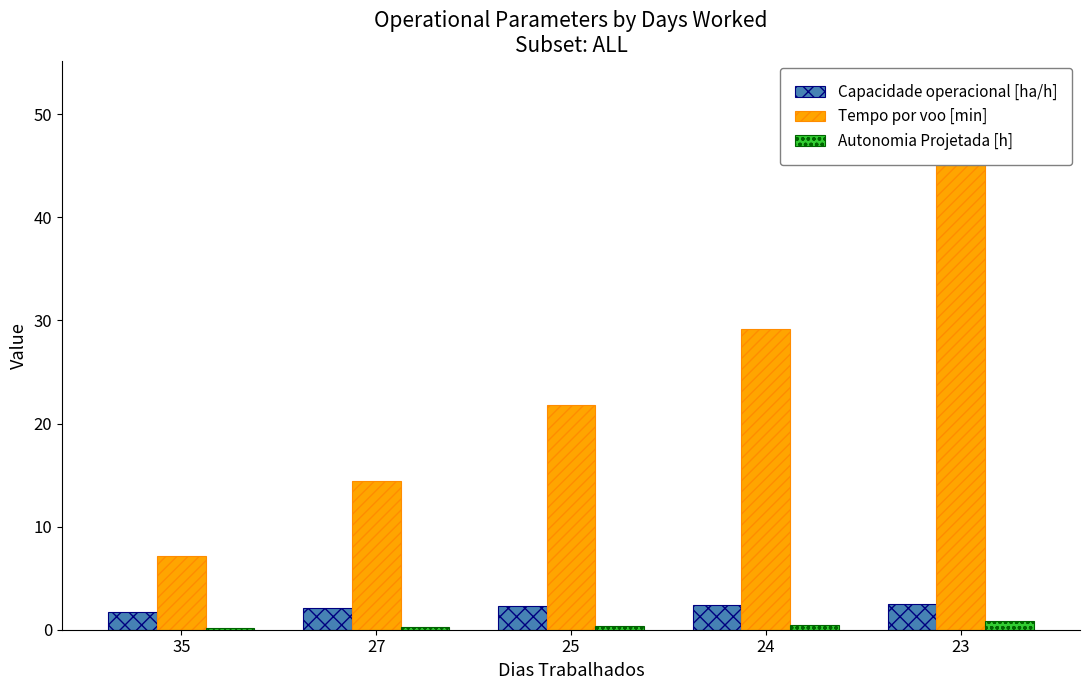

Where does the Capacidade operacional [ha/h] series first go above 2?

27